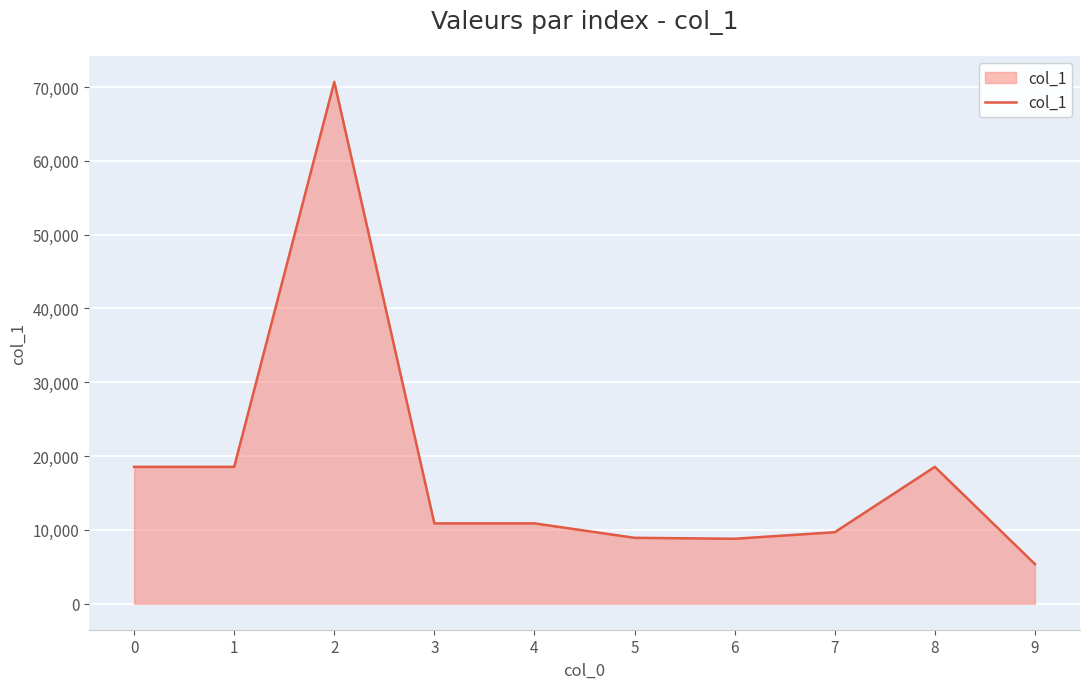

What is the approximate value at 8, to the nearest 50?

18550